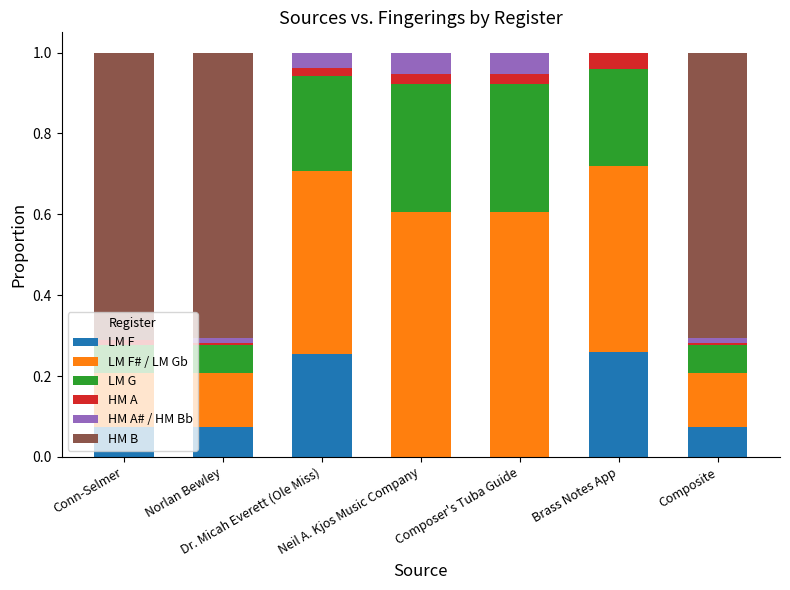

What position from the right is Neil A. Kjos Music Company?

4